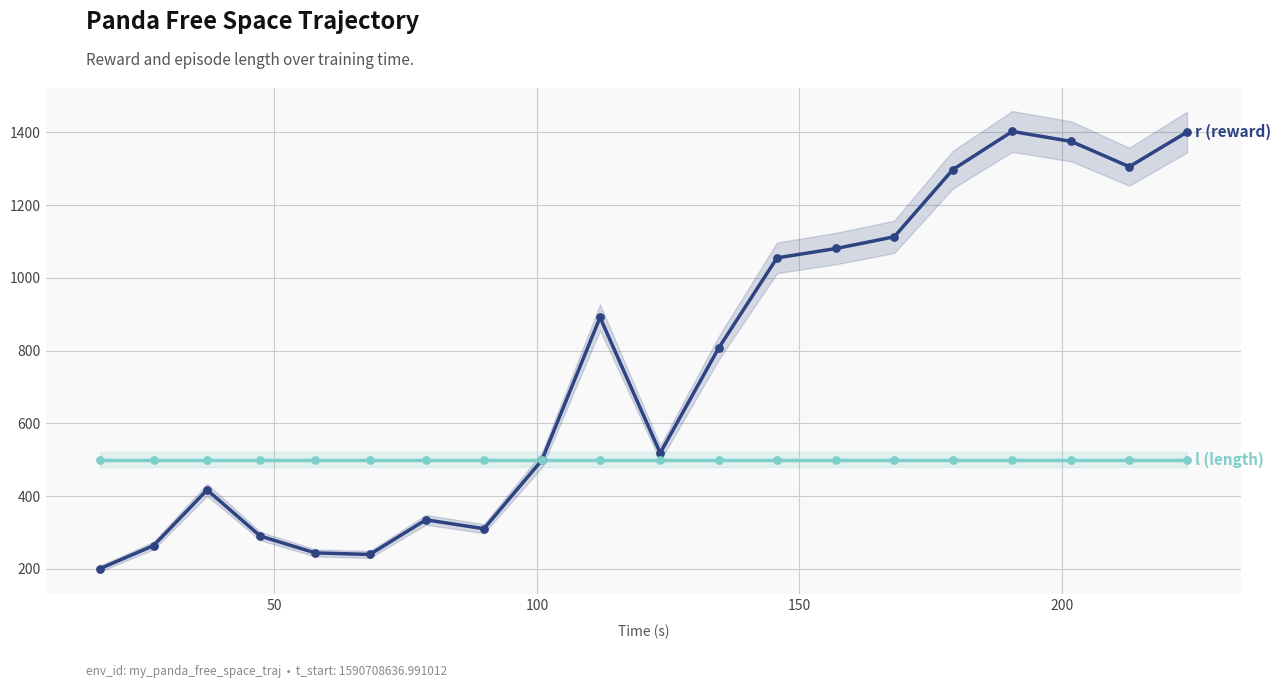

At how many categories does at least one series exceed 1215?

5